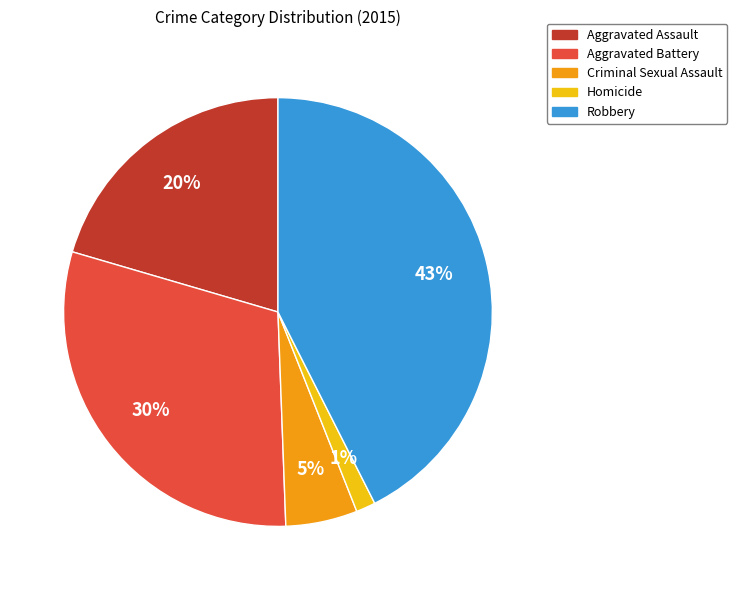

Which category has the smallest portion of the pie?

Homicide